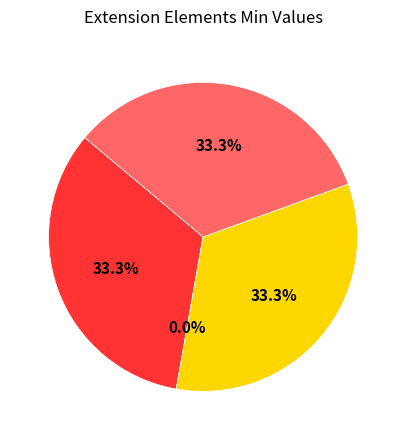

Does Extension.url account for over 50% of the chart?

No